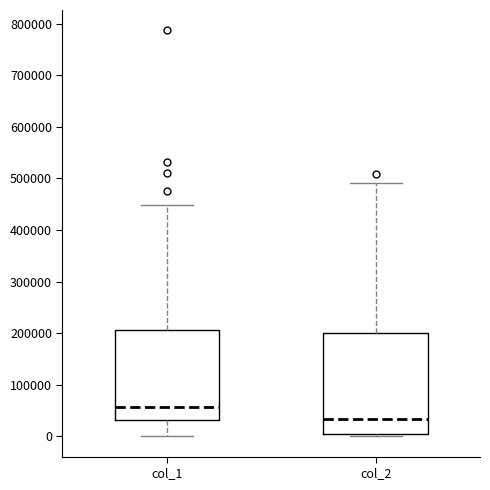

Which box has the highest median line?

col_1